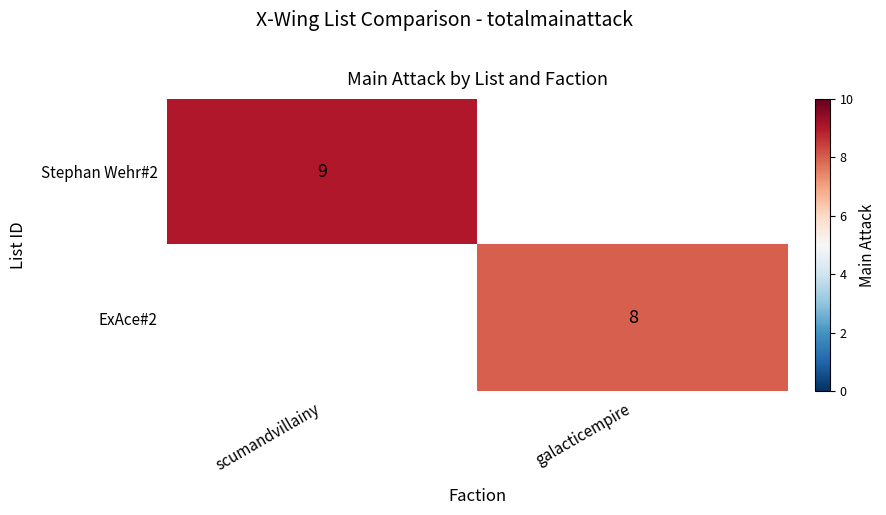

What is the minimum value shown in the chart?

8.0